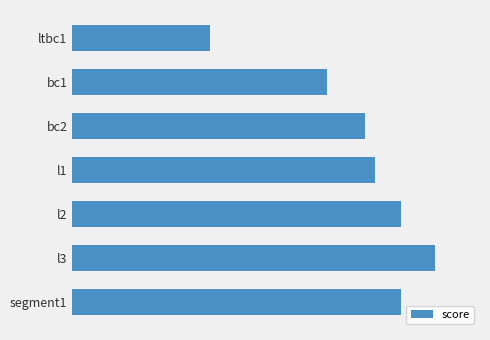

Does the chart contain any negative values?

No